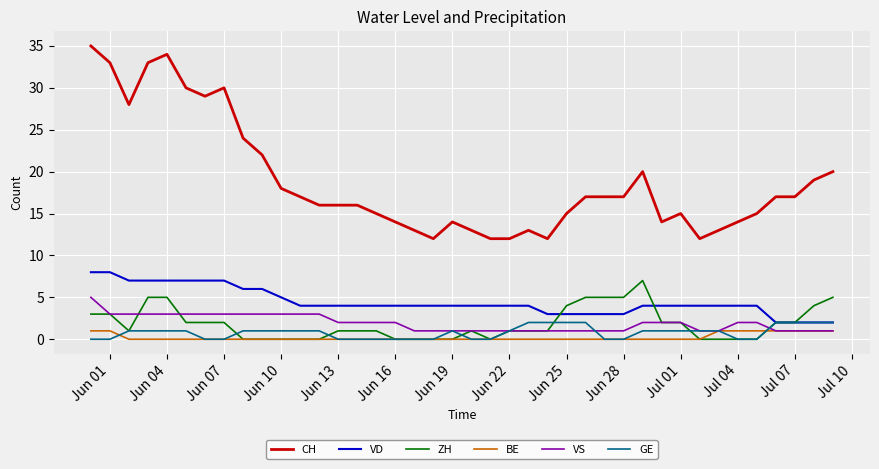

What is the maximum value shown in the chart?

35